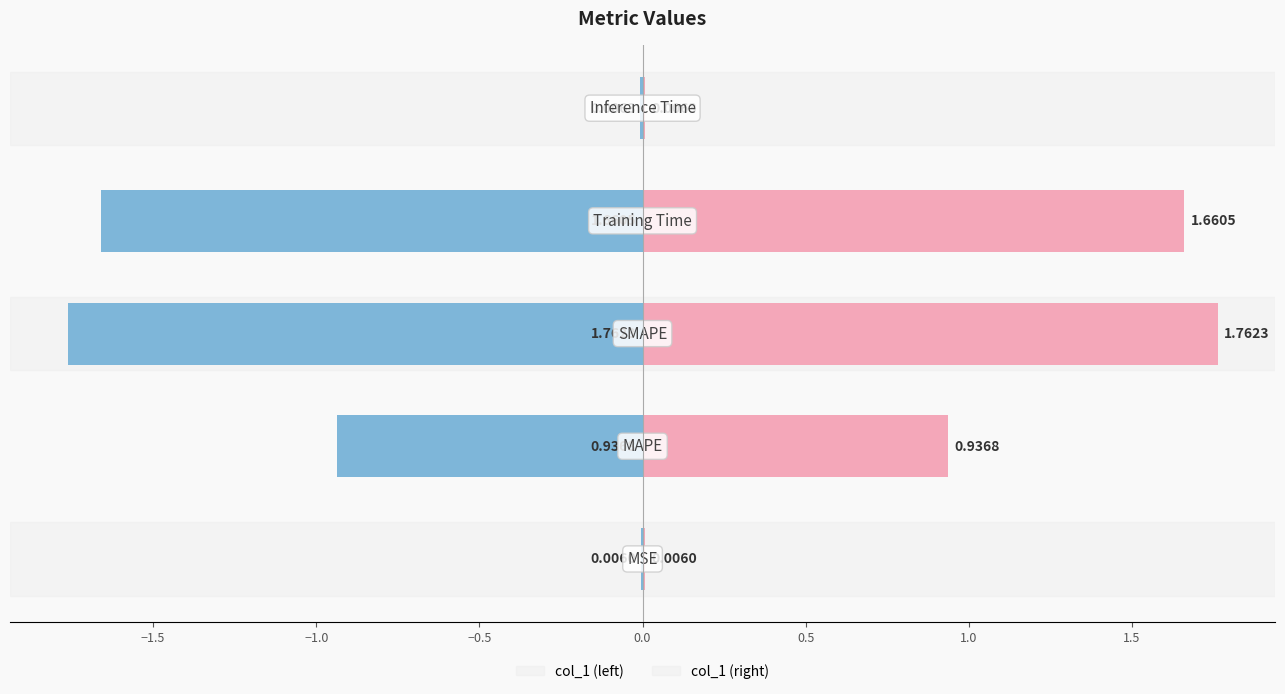

What is the maximum value shown in the chart?

1.8